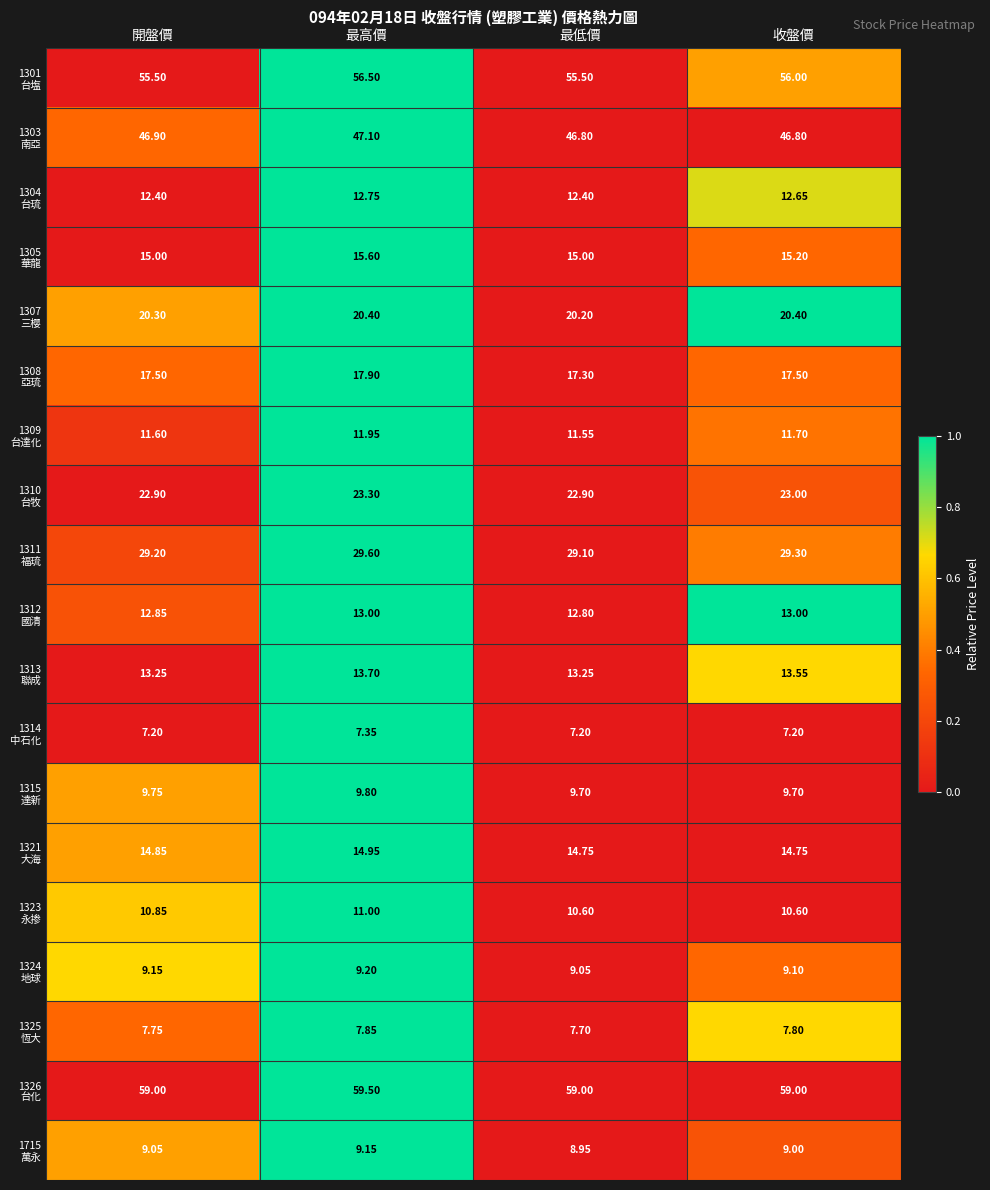

Which category has the highest value across all series?

最高價